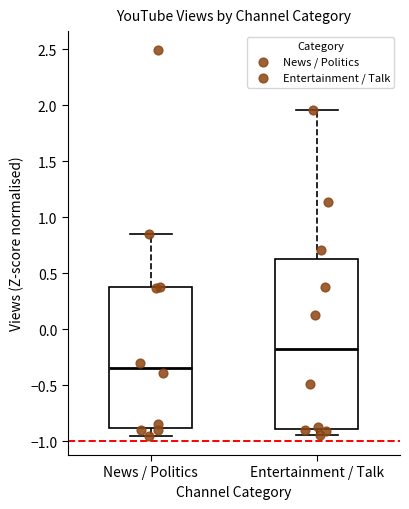

Where does the lower whisker of the box for News / Politics end on the y-axis? The values are not printed on the chart, so give them approximately, as read against the axis.

-0.95